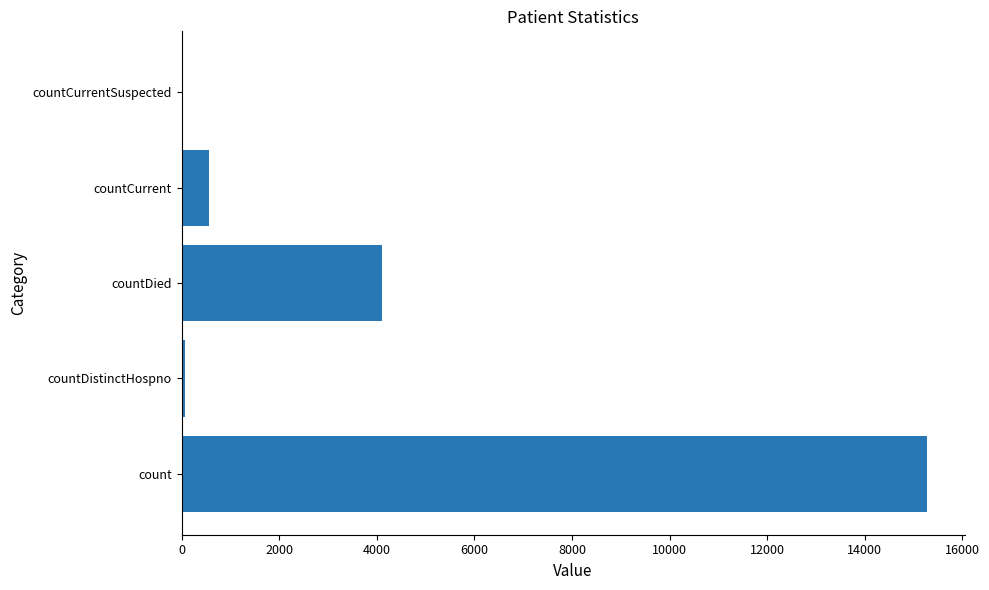

What is the greatest value displayed?

15280